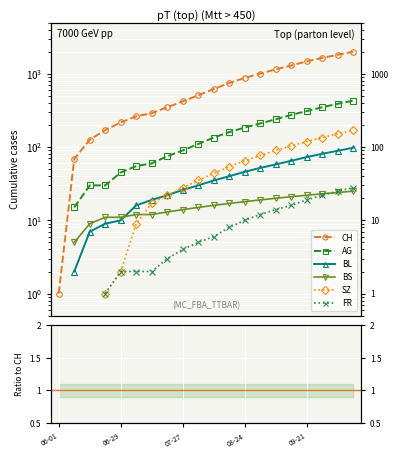

How many series are shown in this chart?

6